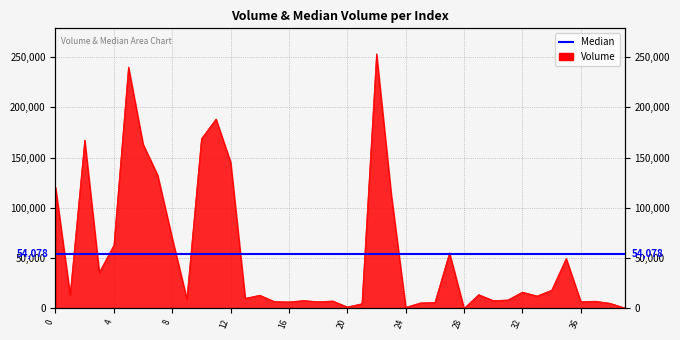

How many values are below 13133?

20